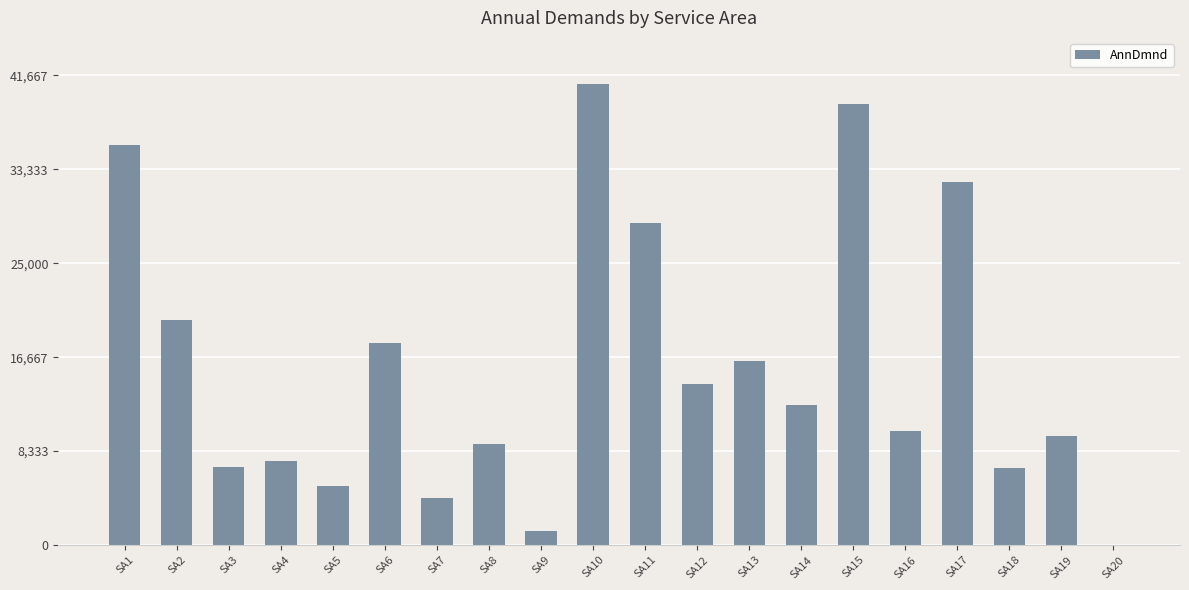

True or false: the data shows 4384.9 at SA18.

False